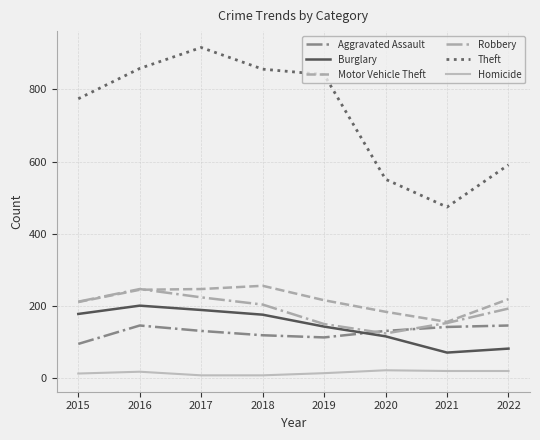

What is the difference between the highest and lowest values at 2022?

571